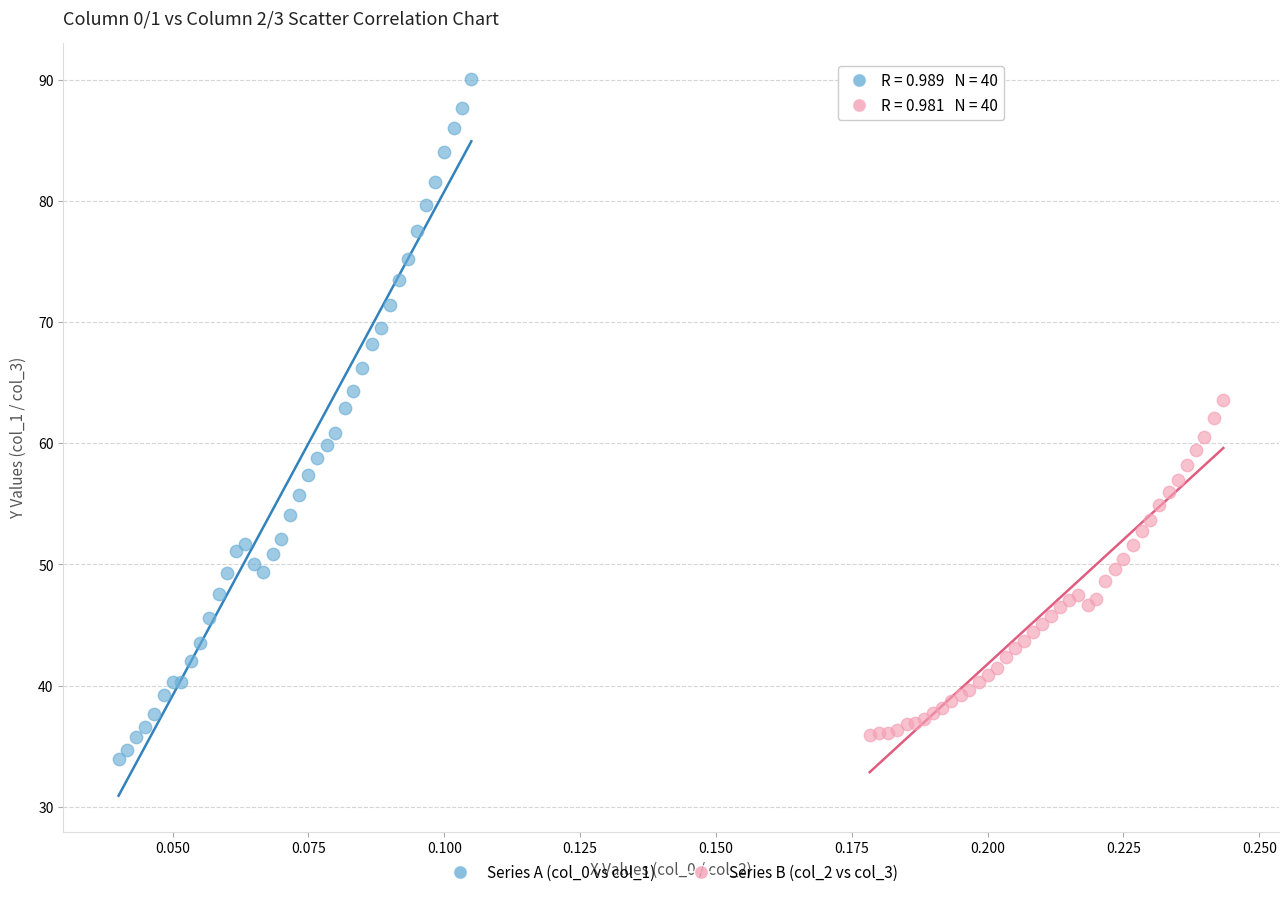

Which series has the largest Y range (max minus min)?

Series A (col_0 vs col_1)